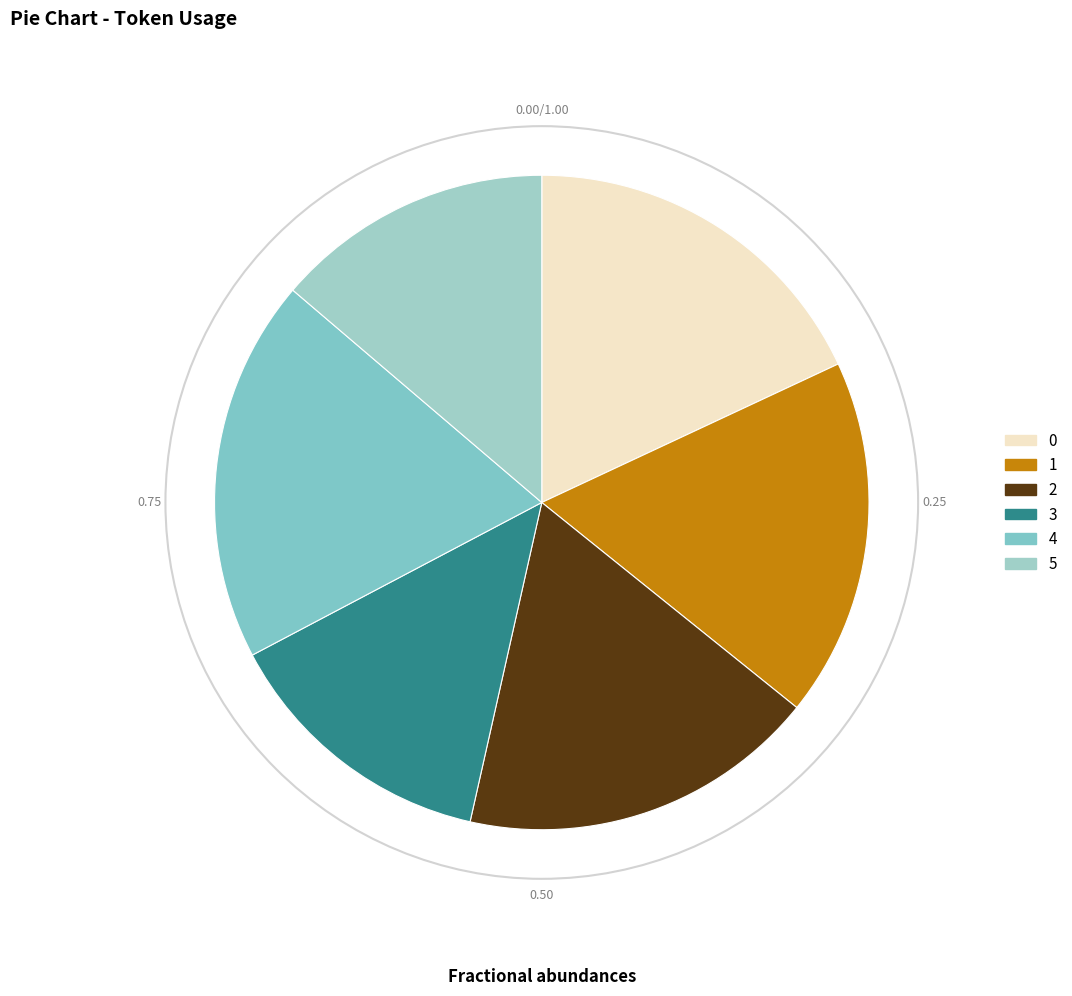

Does 1 account for over 50% of the chart?

No